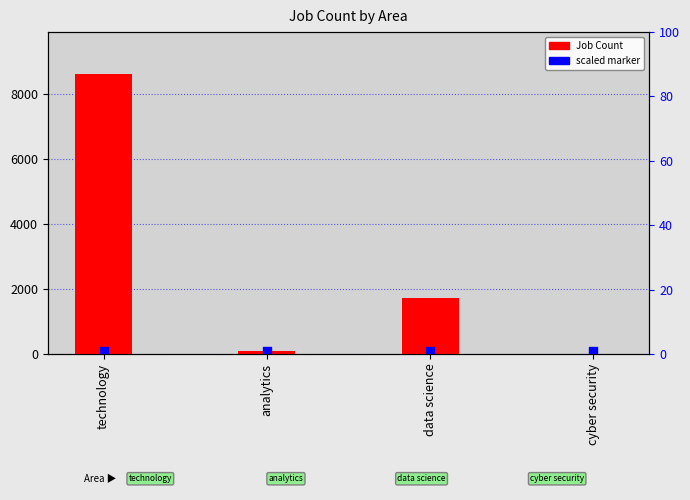

Which series has the largest Y range (max minus min)?

Job Count